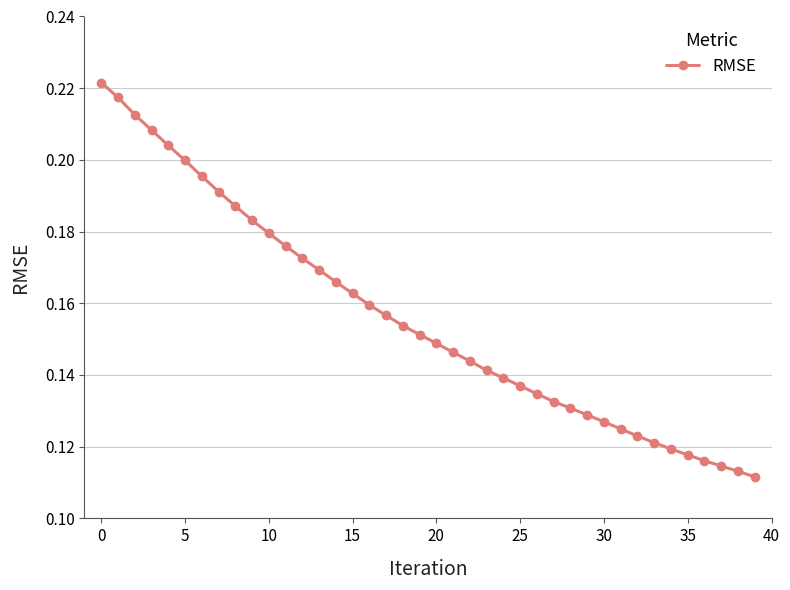

What is the sum of all values?

6.2